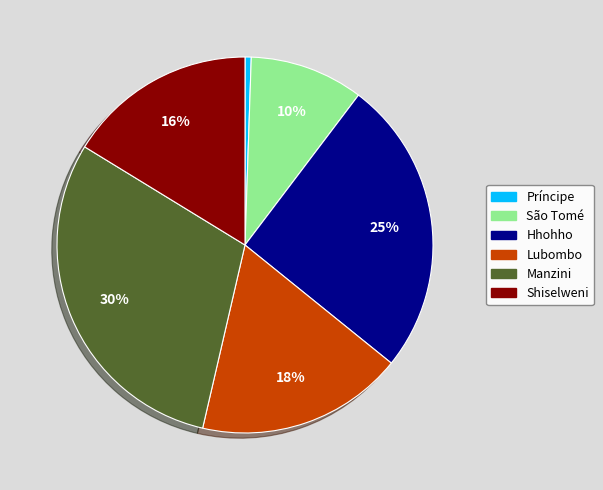

To the nearest percent, what percentage of the pie is Shiselweni?

16%